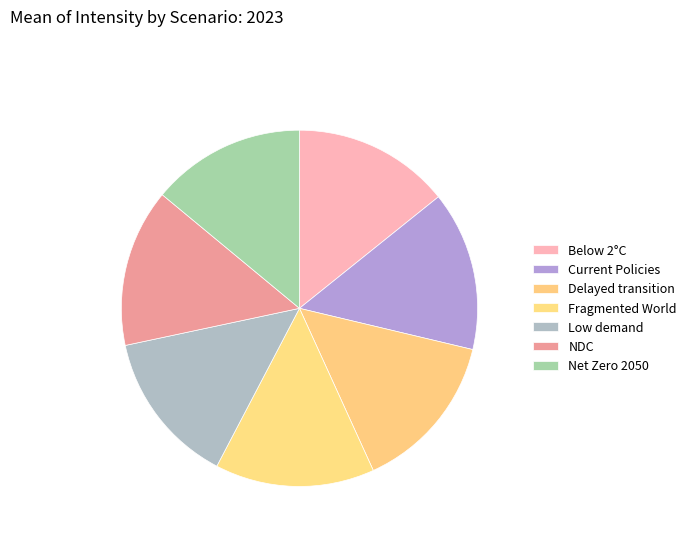

To the nearest percent, what percentage of the pie is Current Policies?

14%